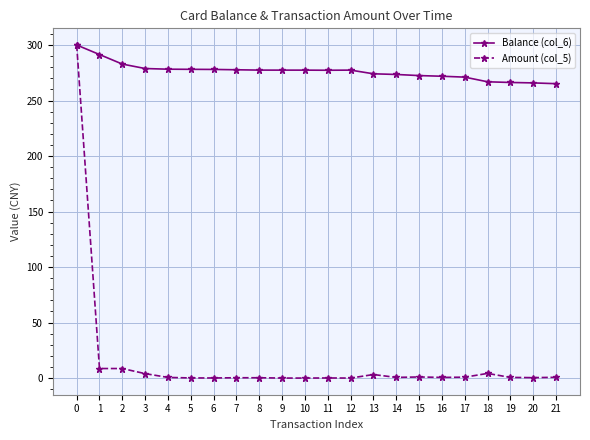

At how many categories does at least one series exceed 240?

22